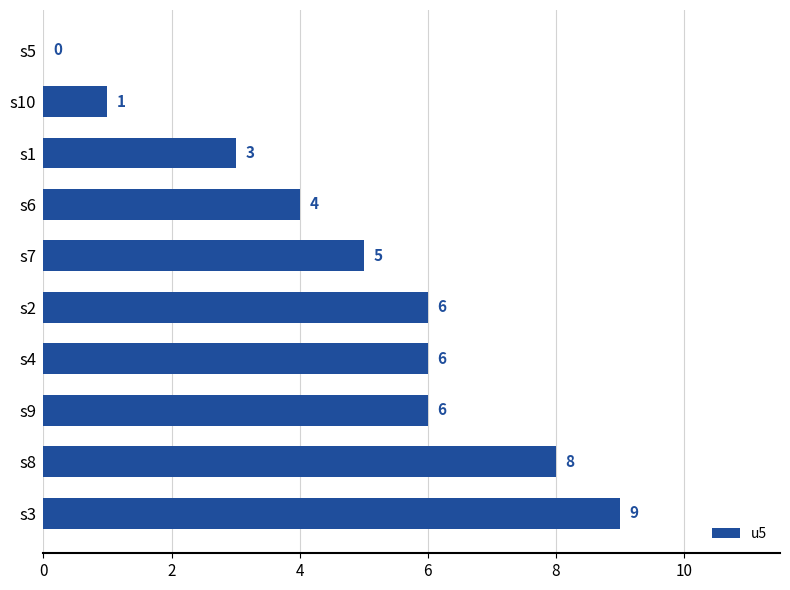

Which label corresponds to the largest value in the chart?

s3